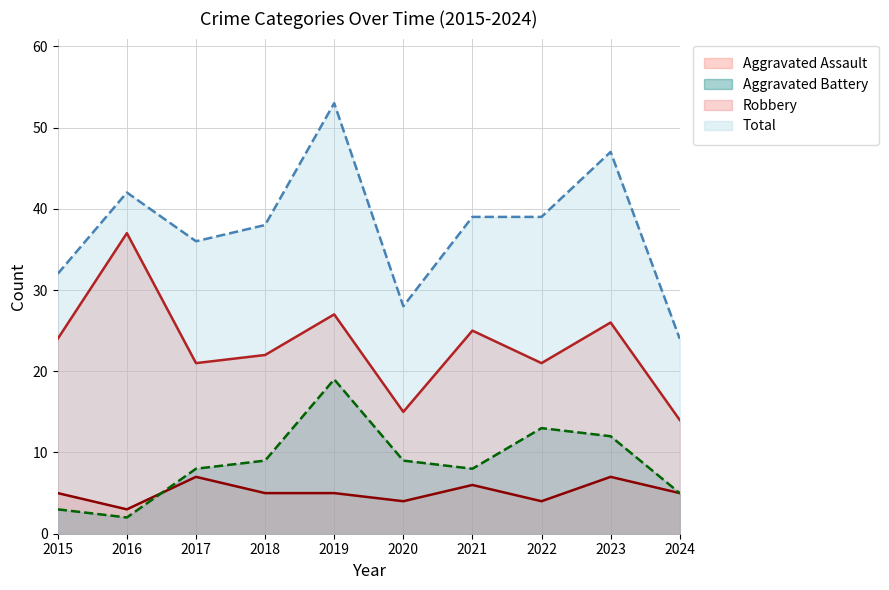

Rank the categories by Robbery value from lowest to highest.

2024, 2020, 2017, 2022, 2018, 2015, 2021, 2023, 2019, 2016